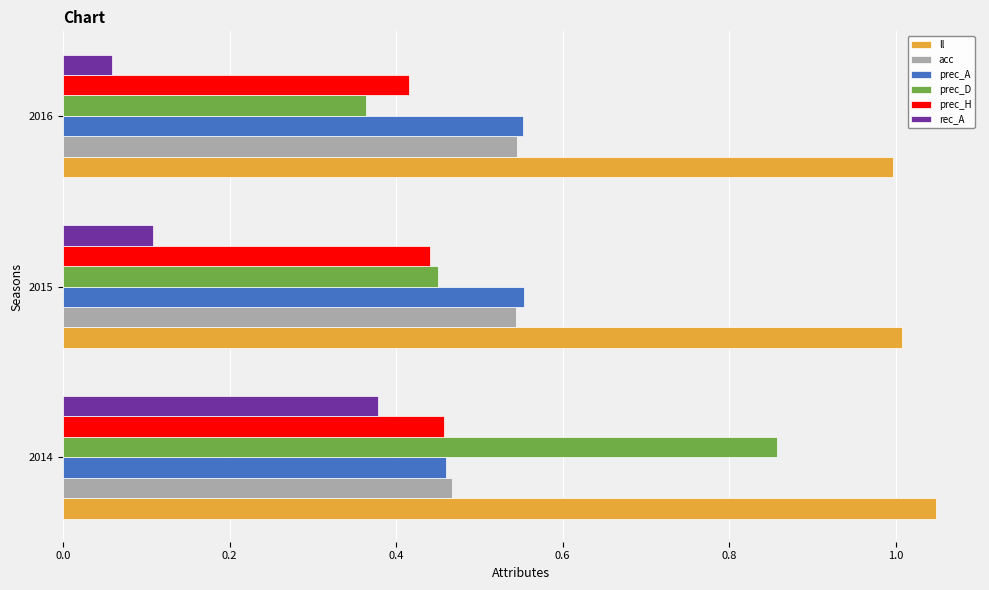

True or false: rec_A has a value of 0.0 at 2016.

False